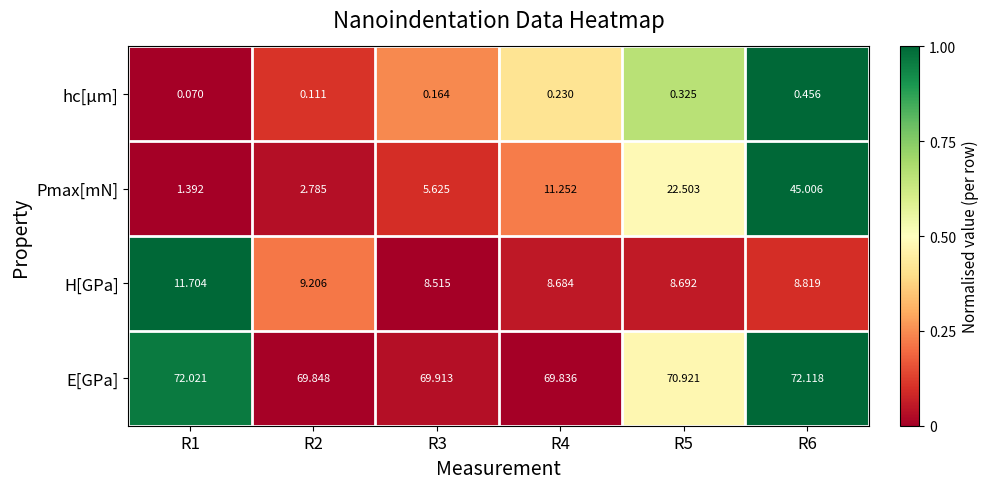

Which series has the largest total across all categories?

E[GPa]